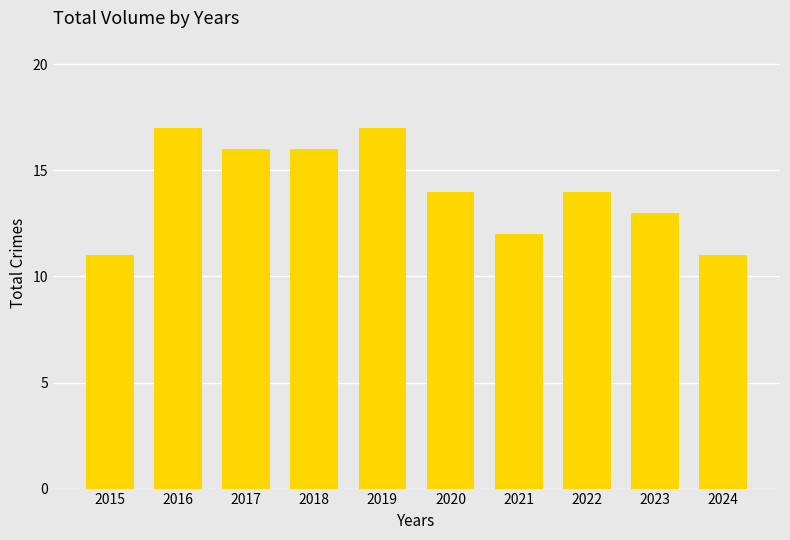

Reading left to right, transcribe all the data shown in this chart.

11	17	16	16	17	14	12	14	13	11